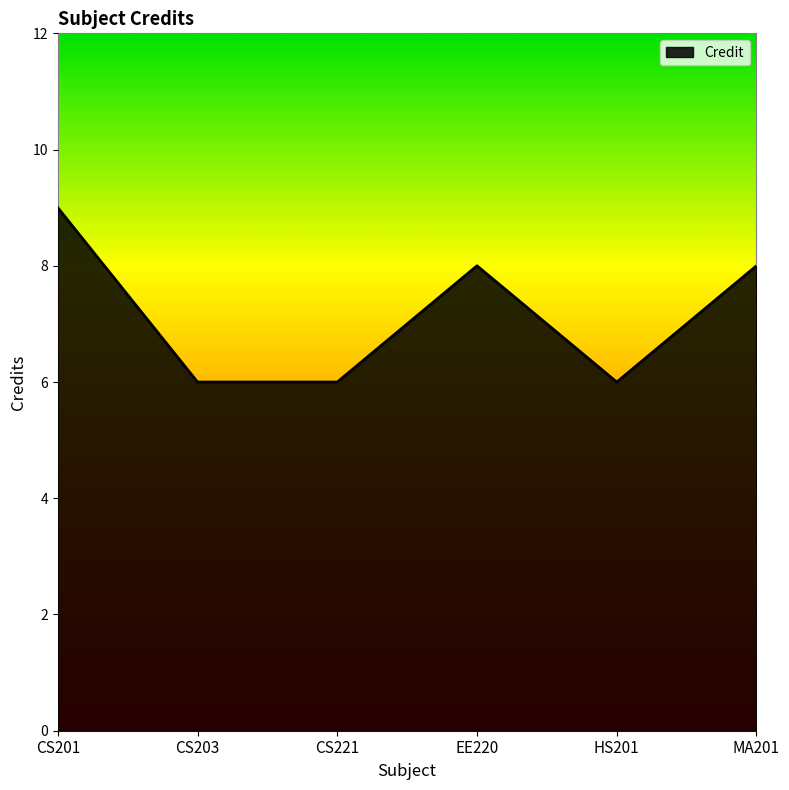

Count the number of categories in the chart.

6